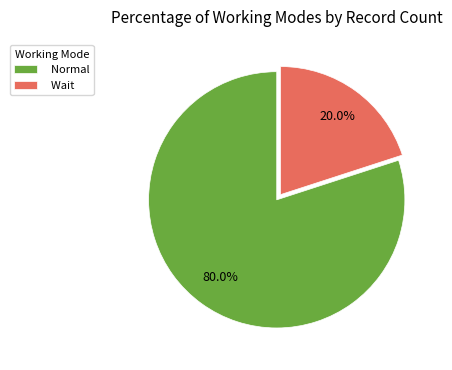

To the nearest percent, what is the difference between the largest and smallest slice percentages?

60%